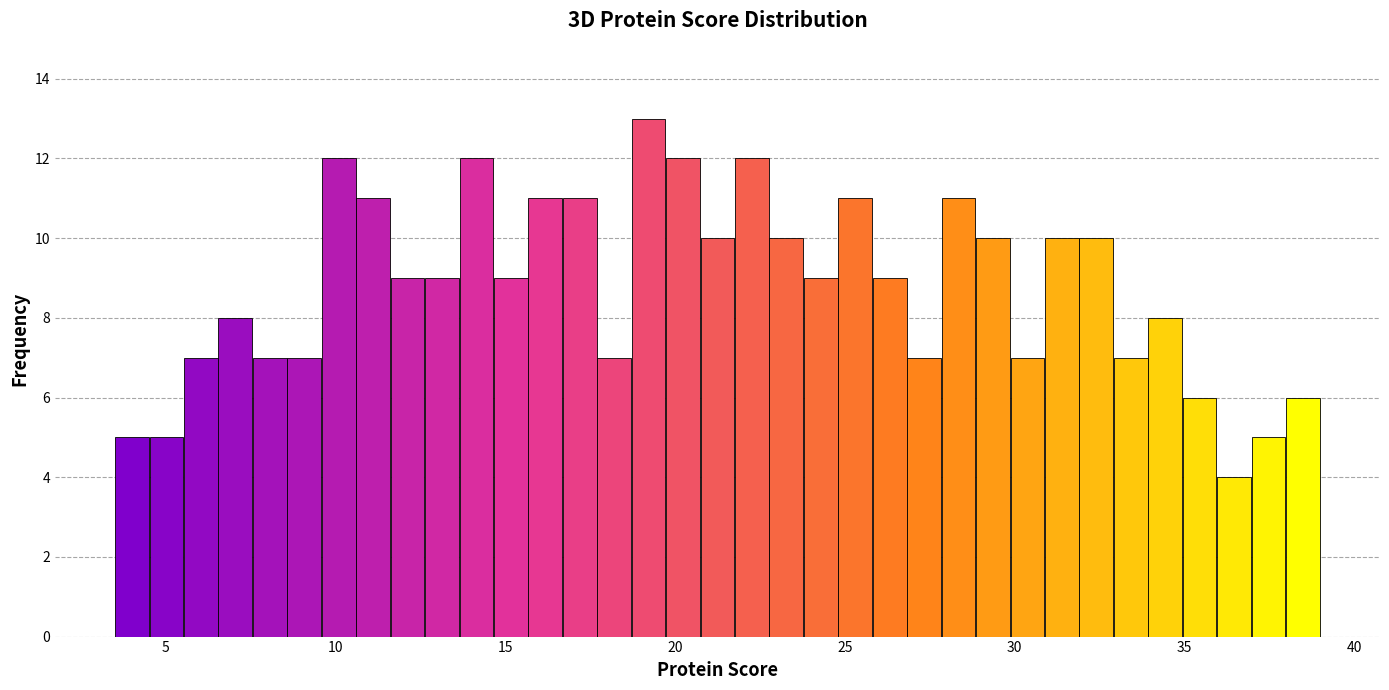

Read against the x-axis, roughly where is the centre of the tallest bar?

19.0